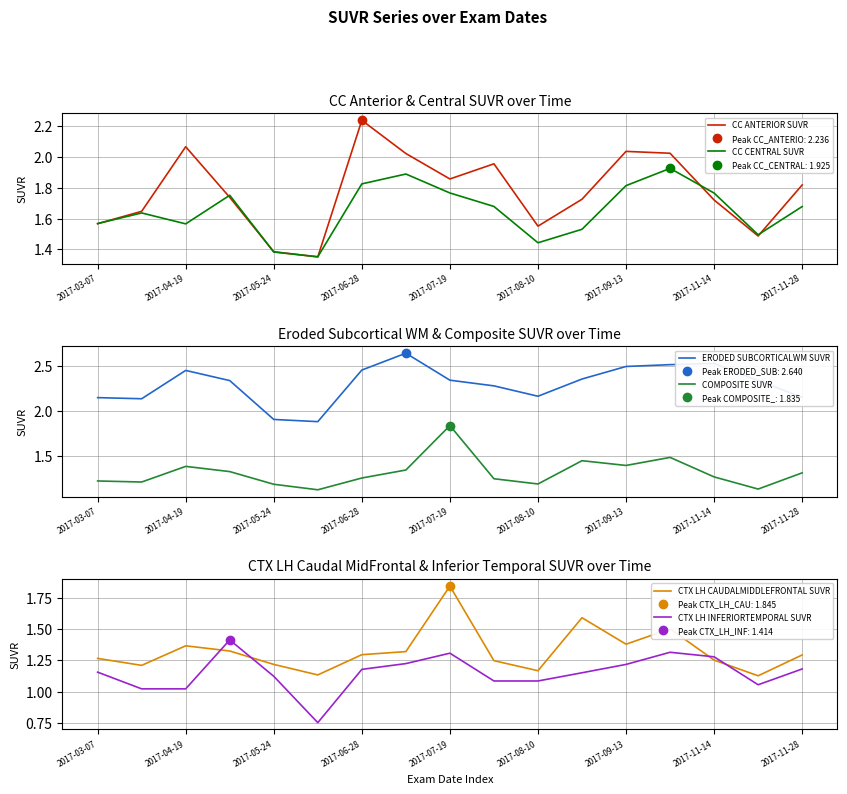

Is it true that CC ANTERIOR SUVR equals 3.0 at 2017-04-19?

False